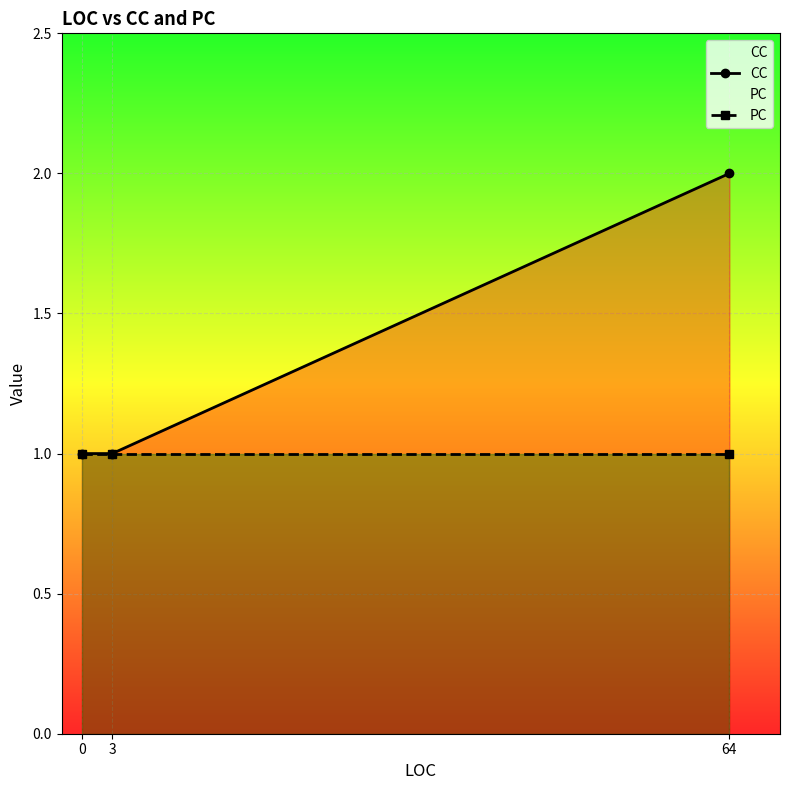

Which series has the largest total across all categories?

CC